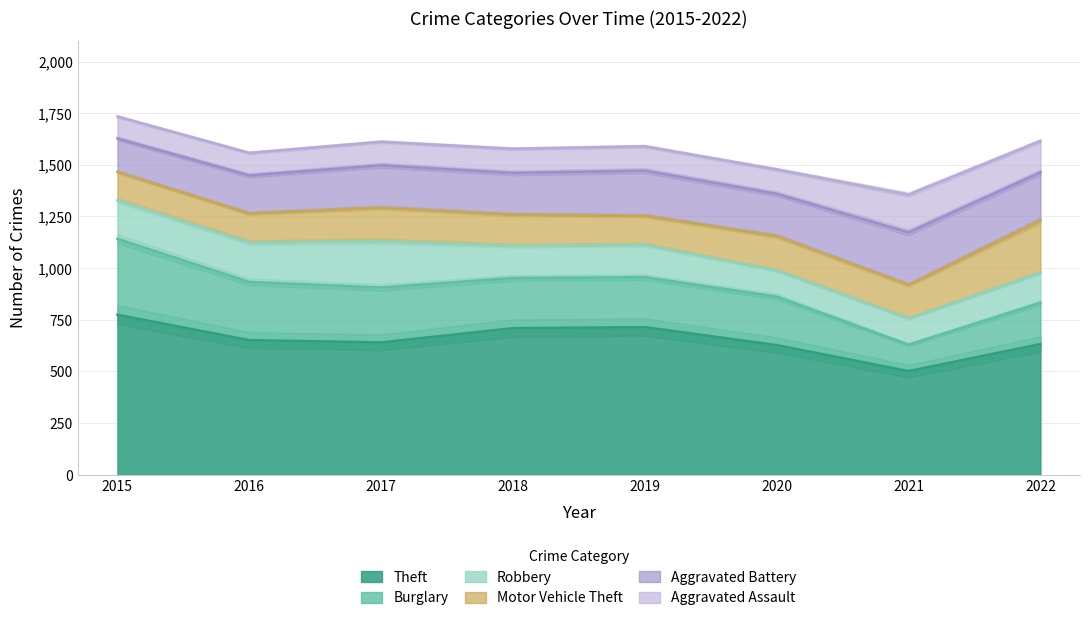

The Aggravated Battery series shows 184 at 2016. True or false?

True